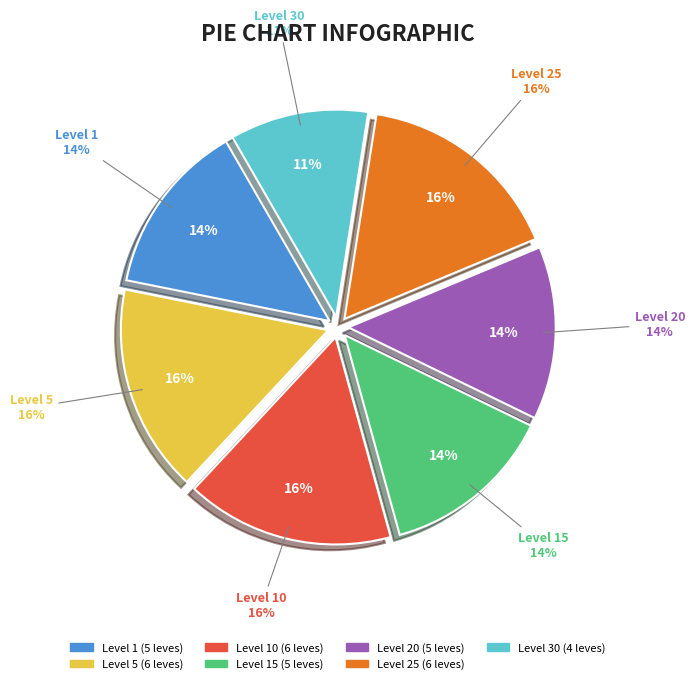

To the nearest percent, what portion does Level 1 represent?

14%